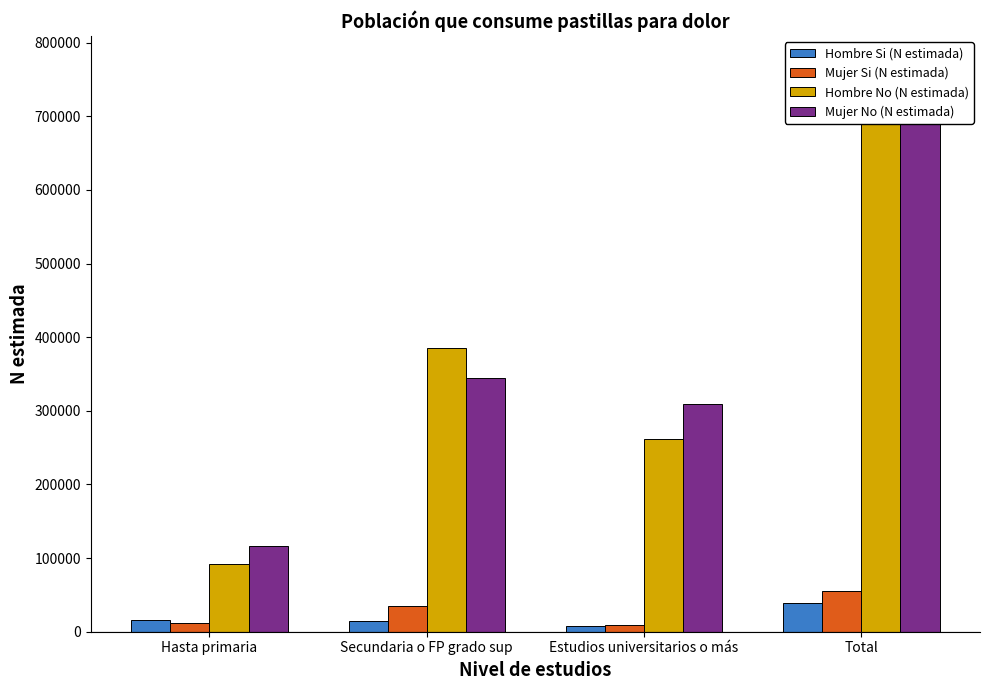

Does the chart contain stacked bars?

No